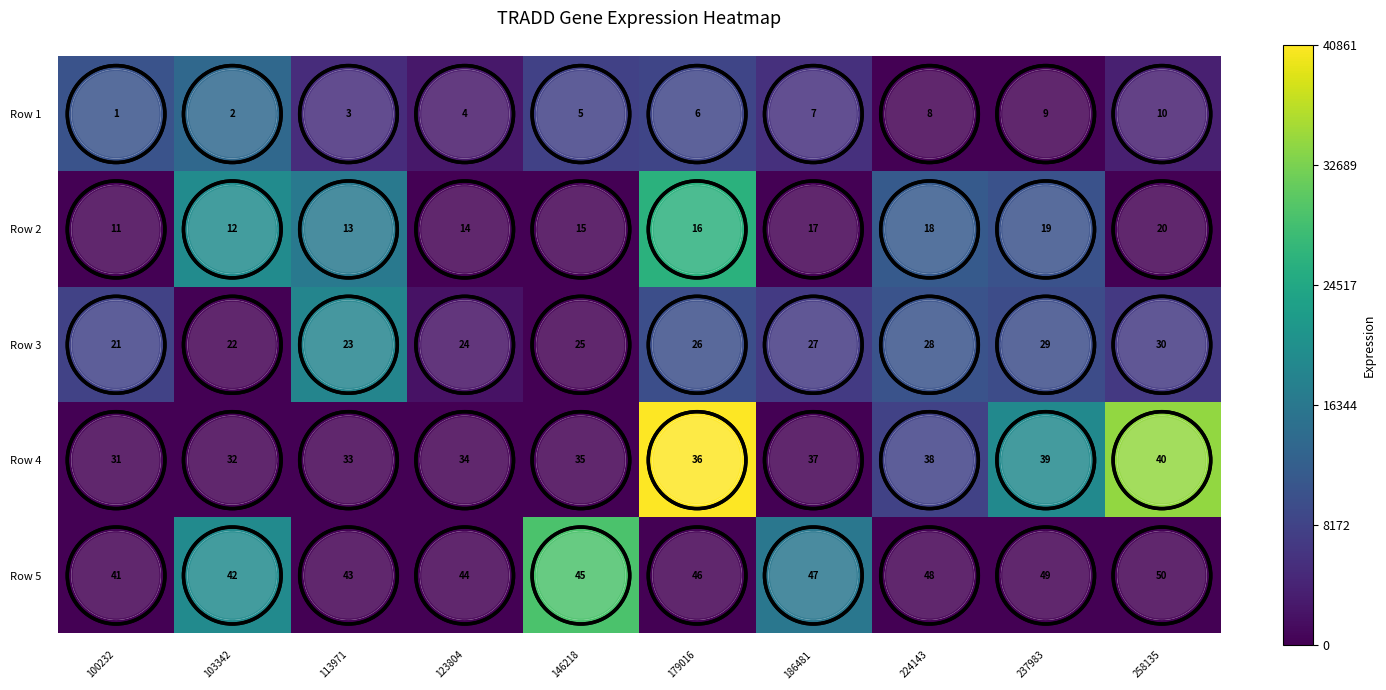

Read the Row 4 value at 237983.

39